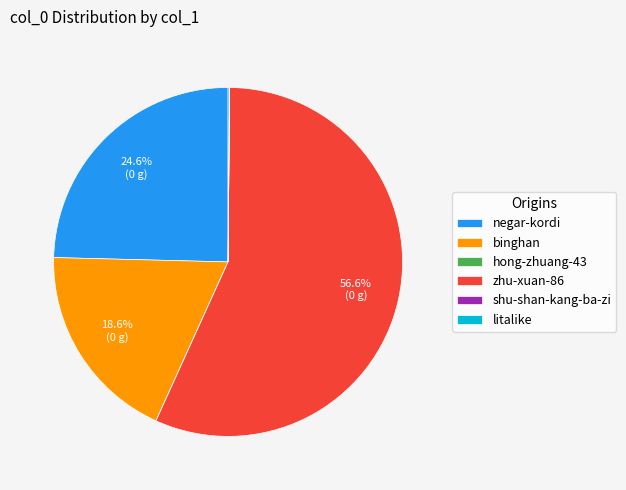

Is there any slice that represents more than half of the pie?

Yes